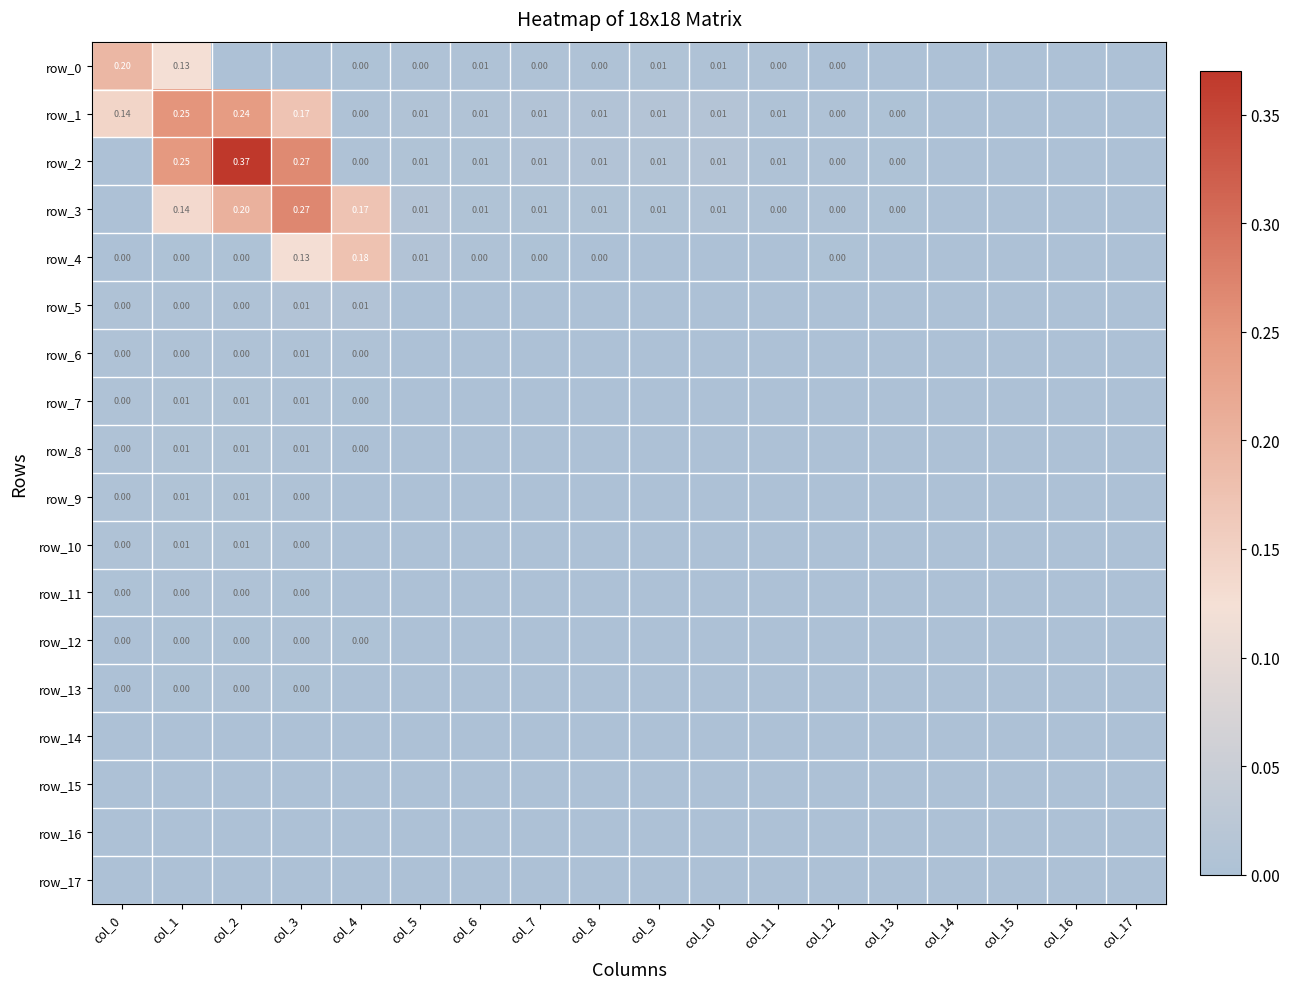

Rank the series by their maximum value, from highest to lowest.

row_2, row_3, row_1, row_0, row_4, row_5, row_8, row_7, row_10, row_9, row_6, row_13, row_12, row_11, row_14, row_15, row_16, row_17